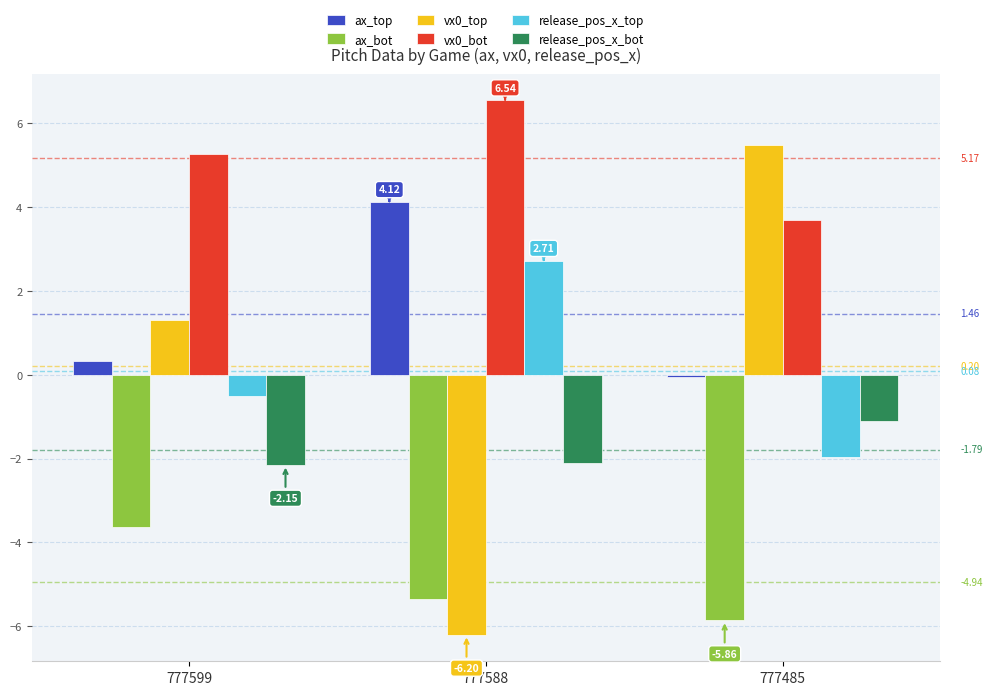

How many bars are there in total?

18